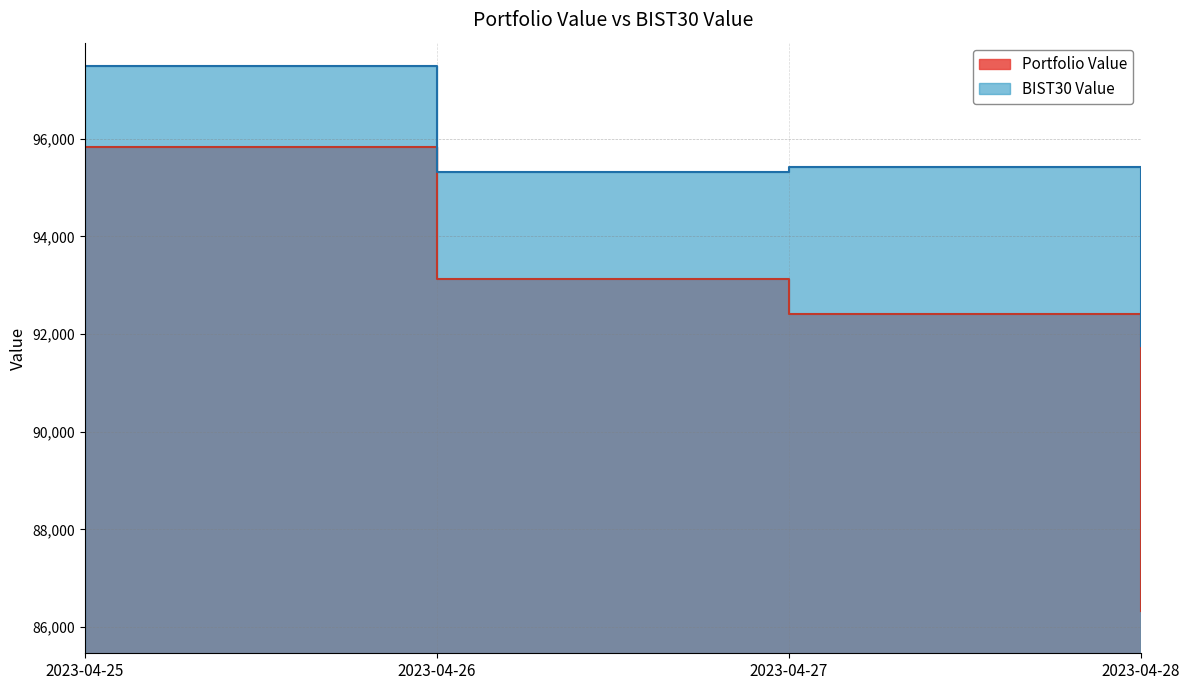

Does the chart display data point markers on the line(s)?

No